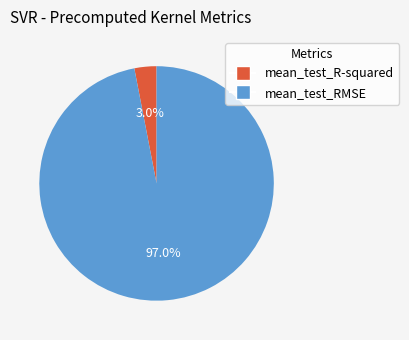

To the nearest percent, what is the average slice percentage?

50%